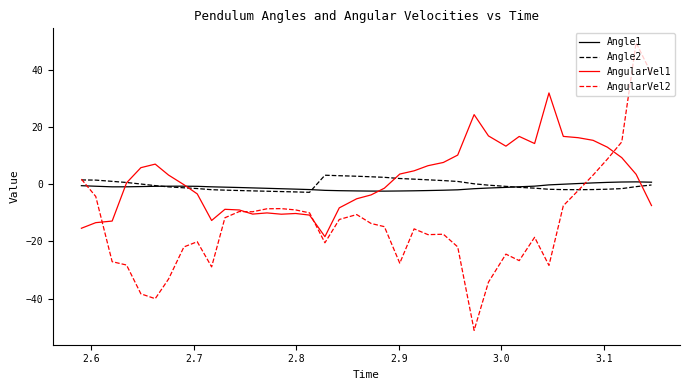

What are all the series names shown in the legend?

Angle1, Angle2, AngularVel1, AngularVel2